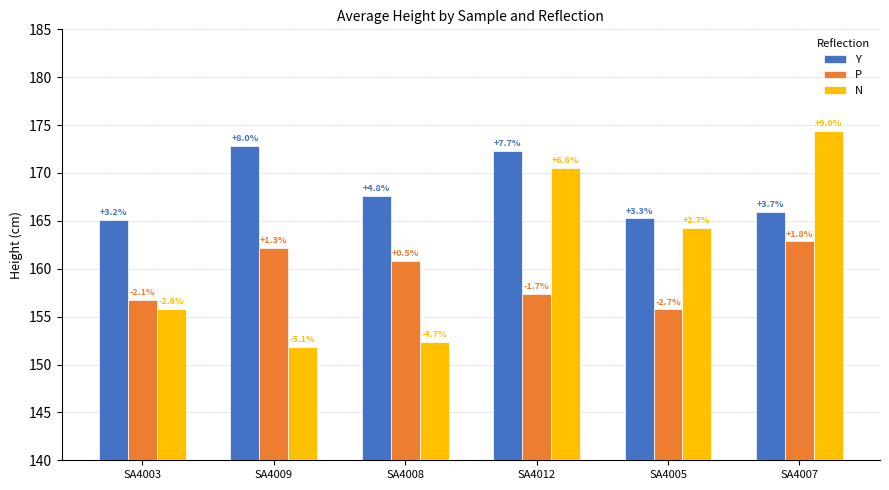

Which label corresponds to the smallest value in the chart?

SA4009